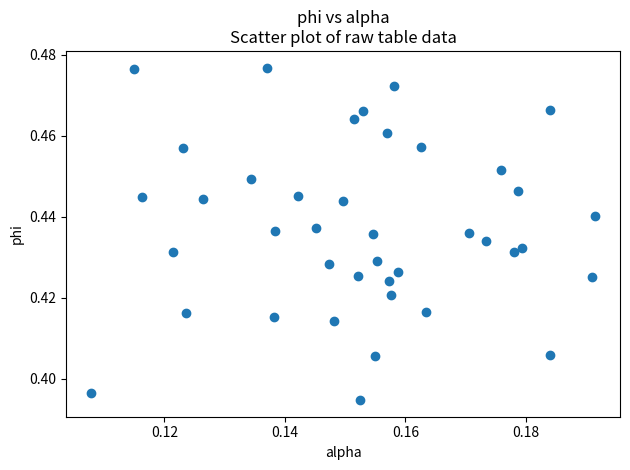

Count the number of points in this scatter plot.

40